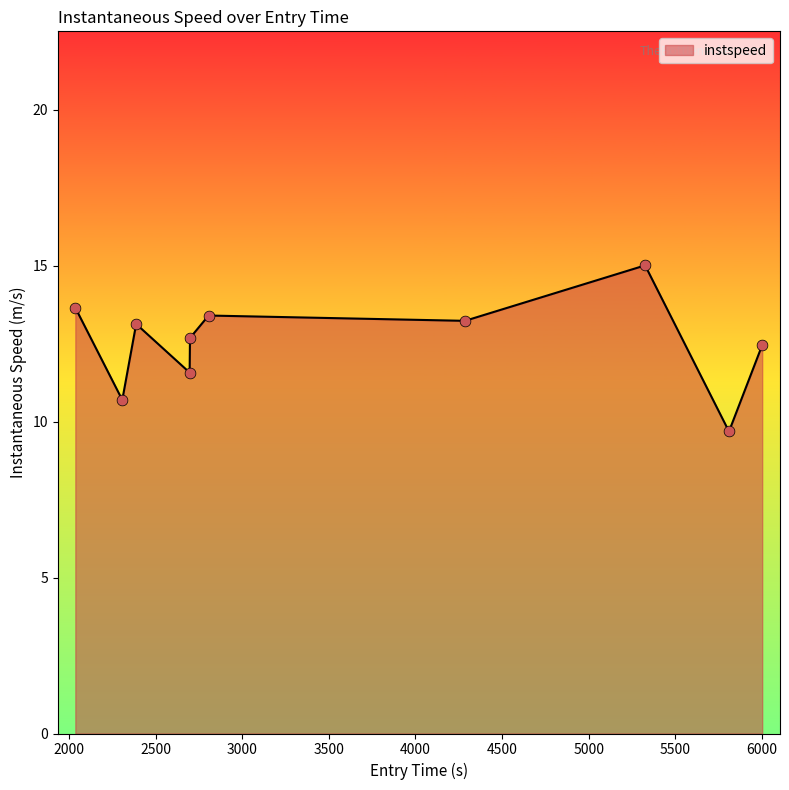

What is the smallest value displayed?

9.7